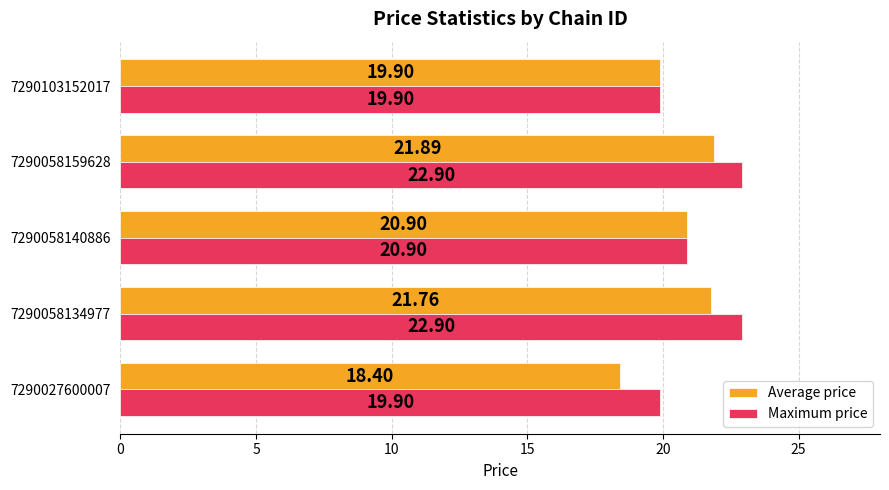

What is the total value across all series at 7290058140886?

41.8